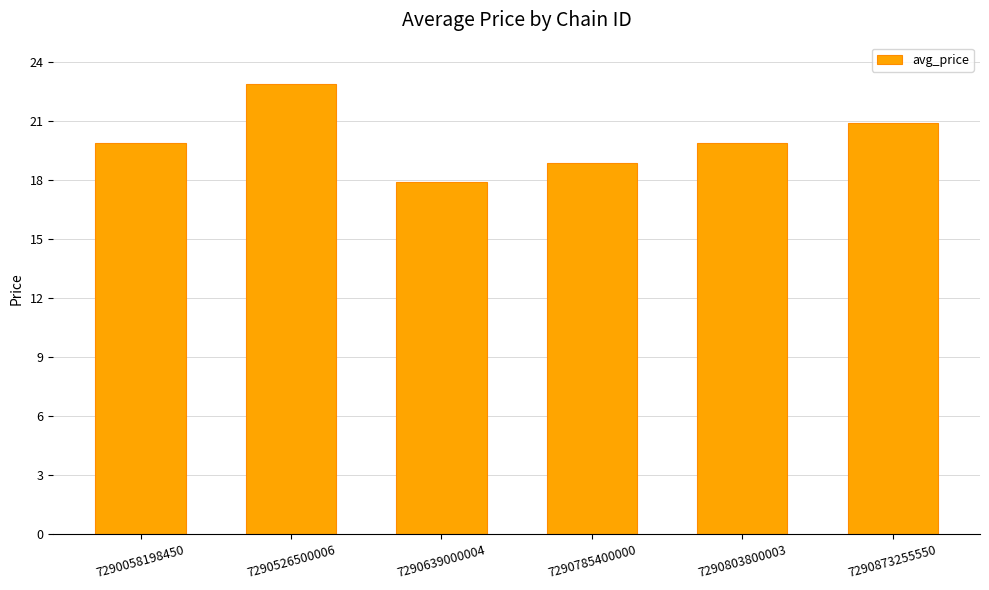

What is the change in value from 7290058198450 to 7290639000004?

-2.0